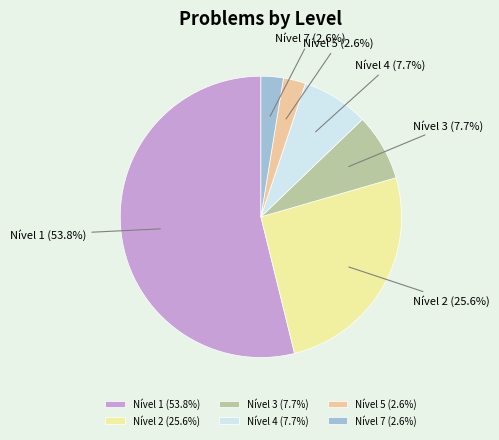

Does Nível 1 account for over 50% of the chart?

Yes